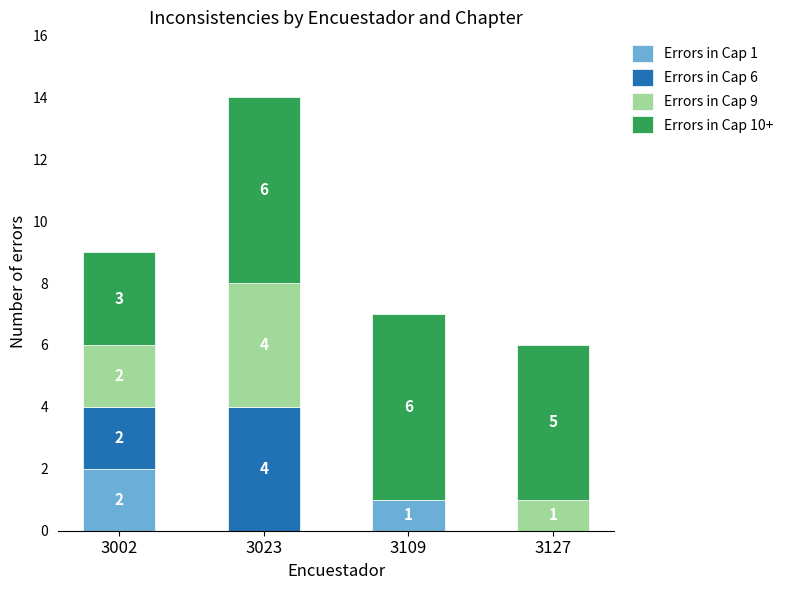

The Errors in Cap 1 series shows 4 at 3002. True or false?

False